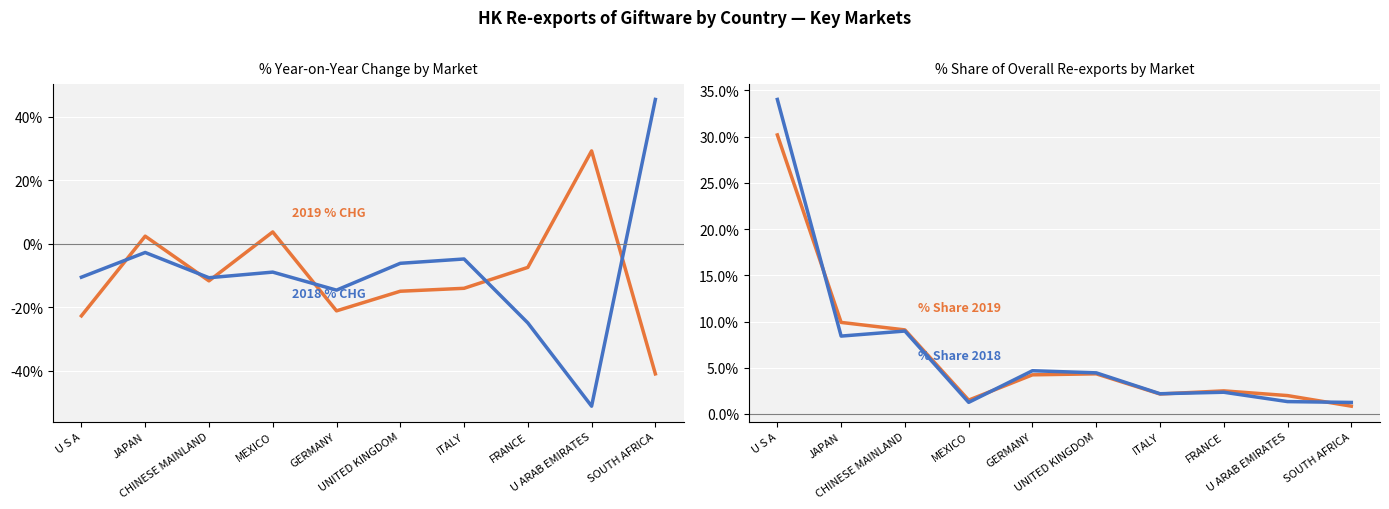

At which label is 2018 % CHG closest to -2?

JAPAN